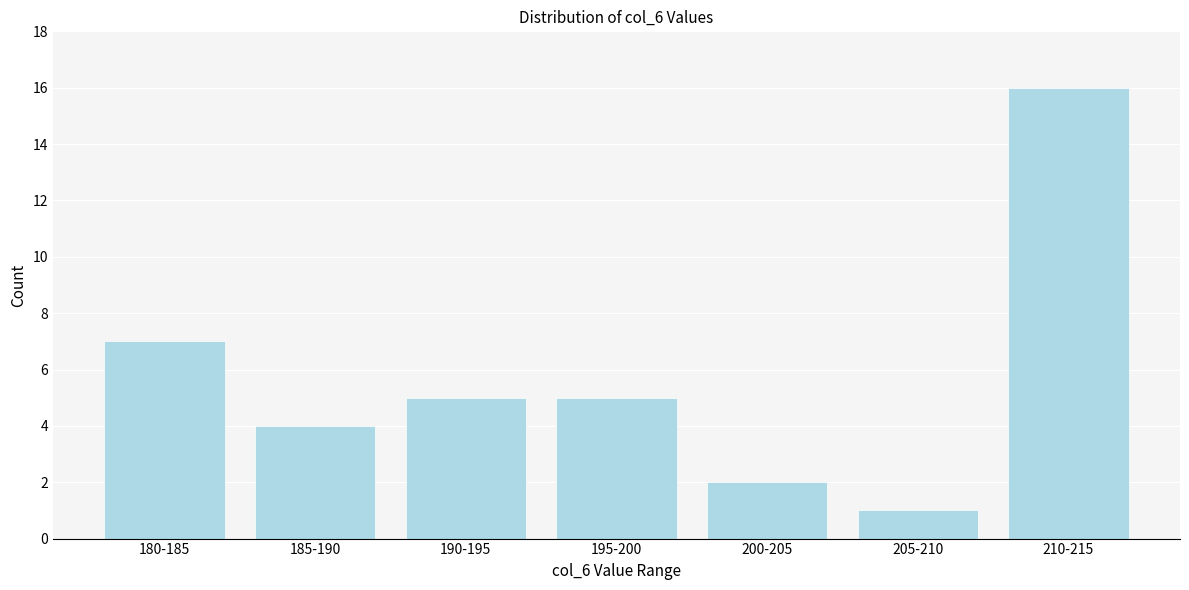

Reading left to right, extract all data points from this chart.

180-185=7	185-190=4	190-195=5	195-200=5	200-205=2	205-210=1	210-215=16